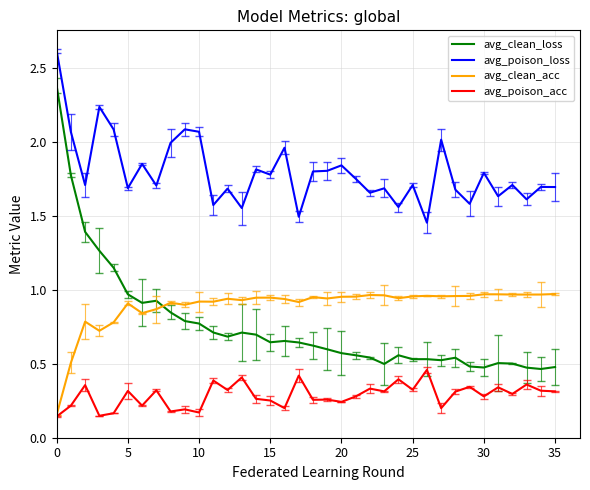

What is the maximum value shown in the chart?

2.6